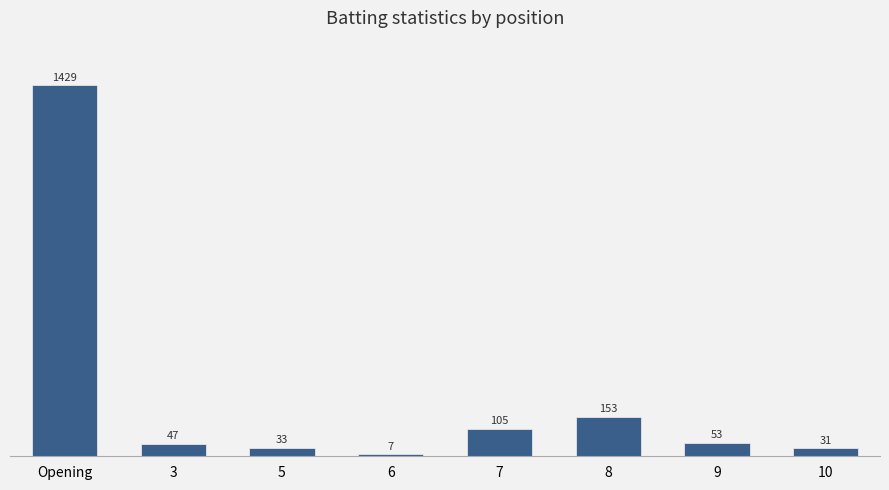

The value at 7 is 105. True or false?

True